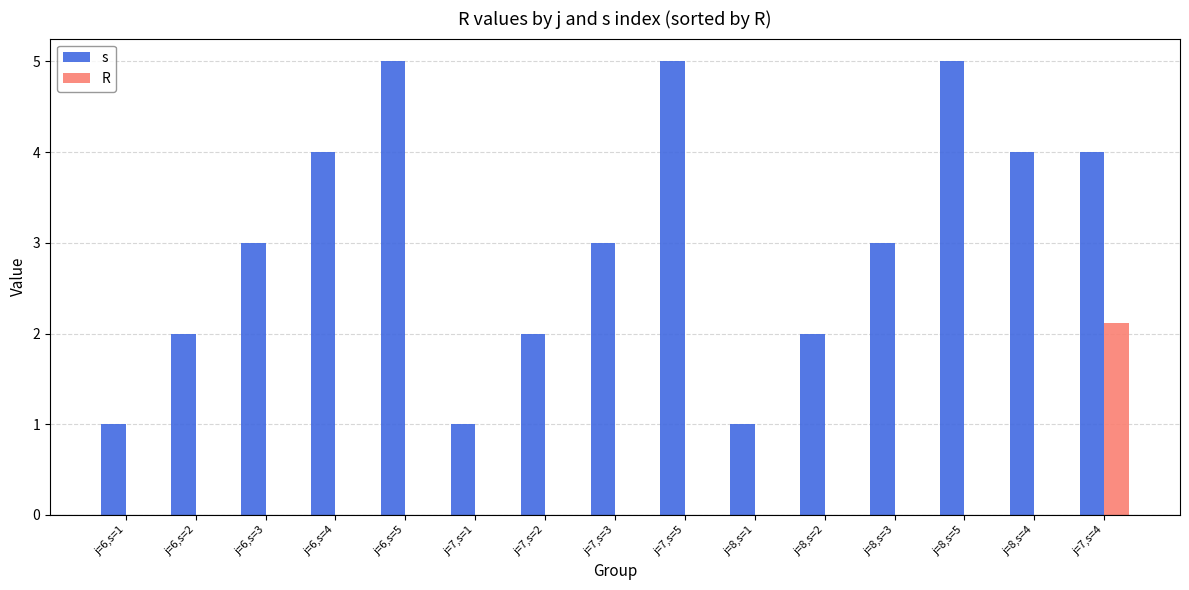

Which series changed the most between j=6,s=4 and j=7,s=2?

s